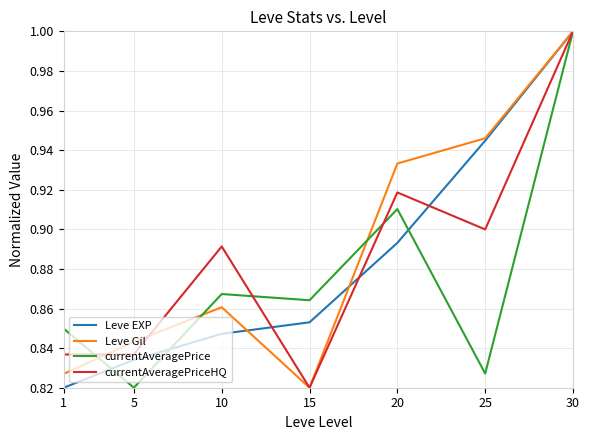

Which series has the largest total across all categories?

Leve Gil